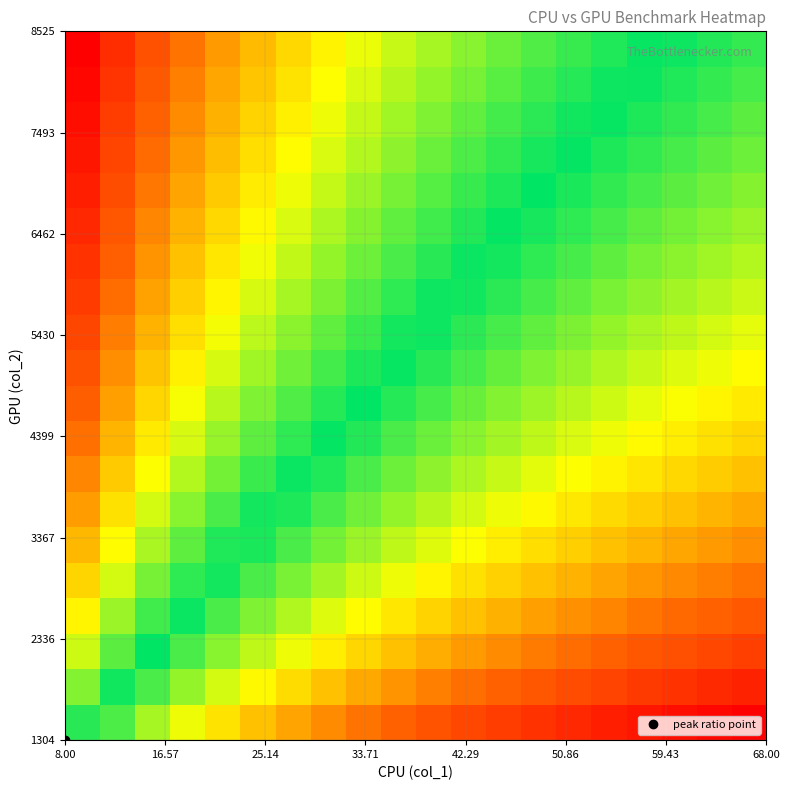

How many series are shown in this chart?

20